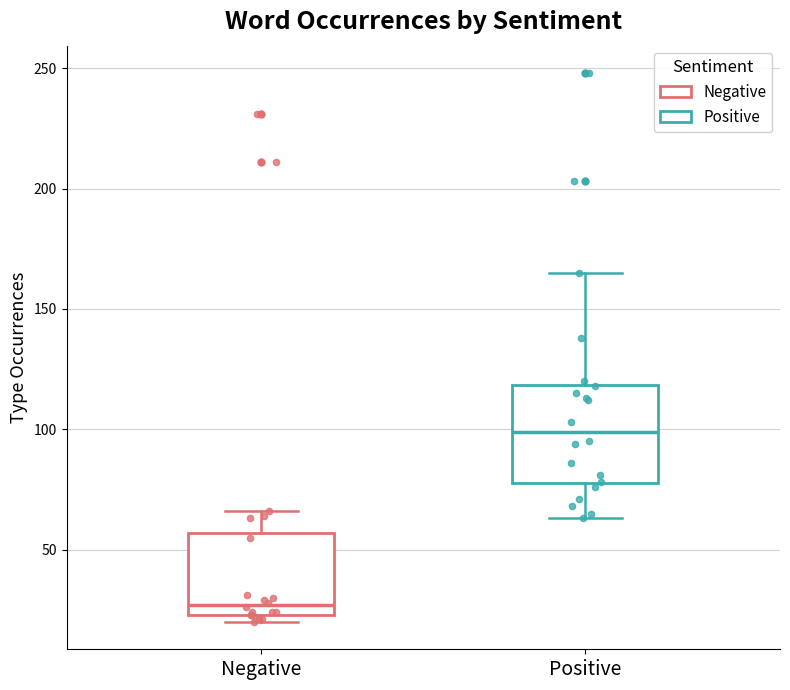

Which box is the tallest, from its lower edge to its upper edge?

Positive